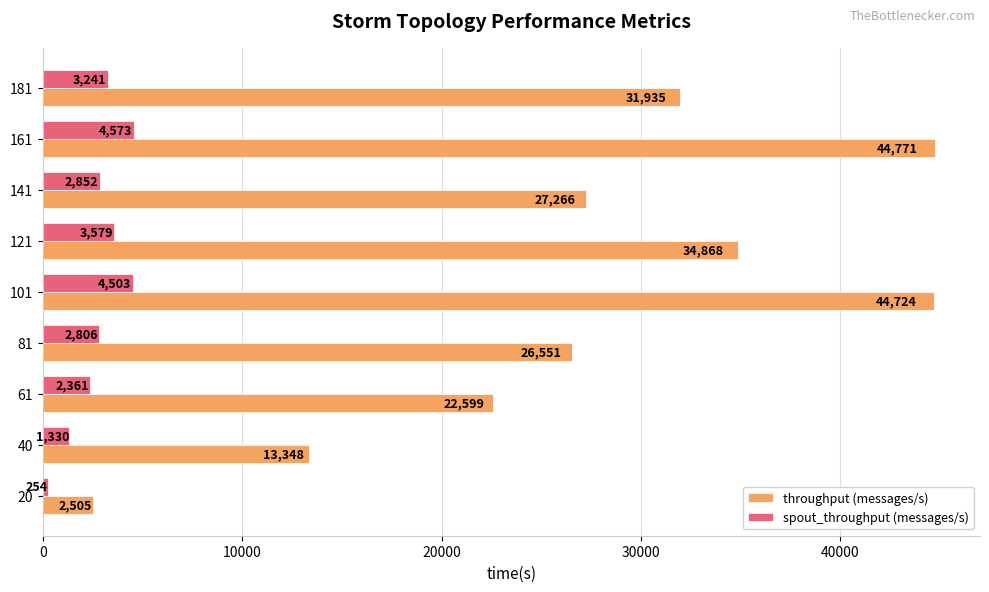

What is the difference between the second highest and second lowest values in the throughput (messages/s) series?

31376